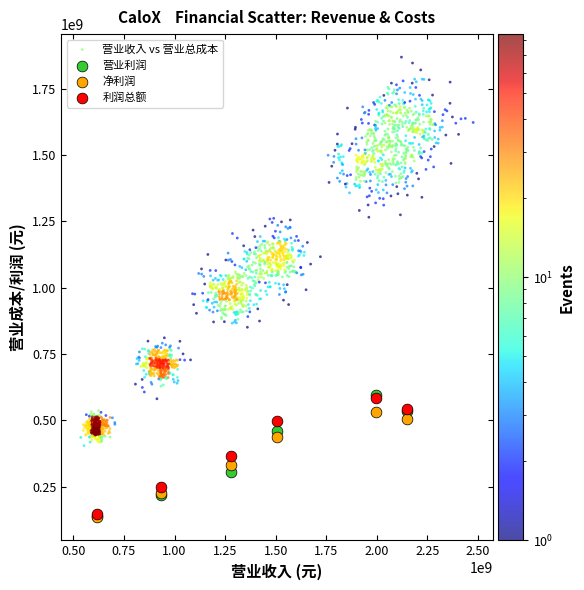

Which series has the widest spread of Y values?

营业收入 vs 营业总成本